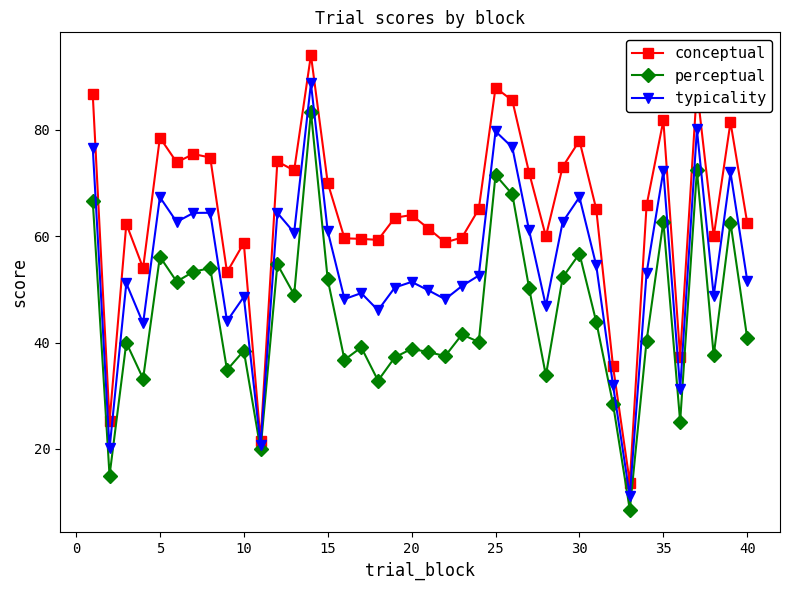

How many values in the typicality series are below 52?

20